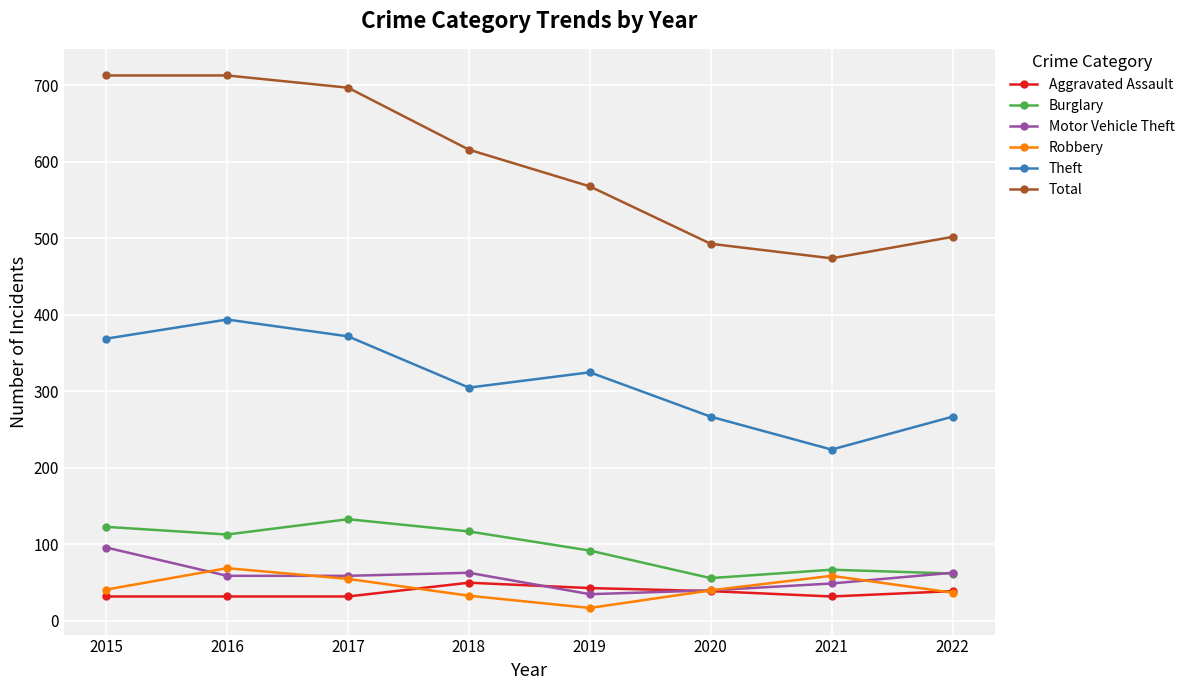

The Theft series shows 679 at 2016. True or false?

False